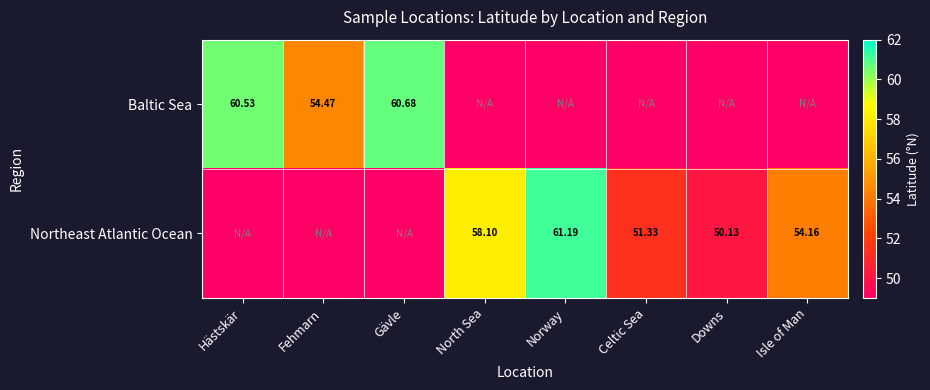

At which category is the sum across all series the highest?

Norway